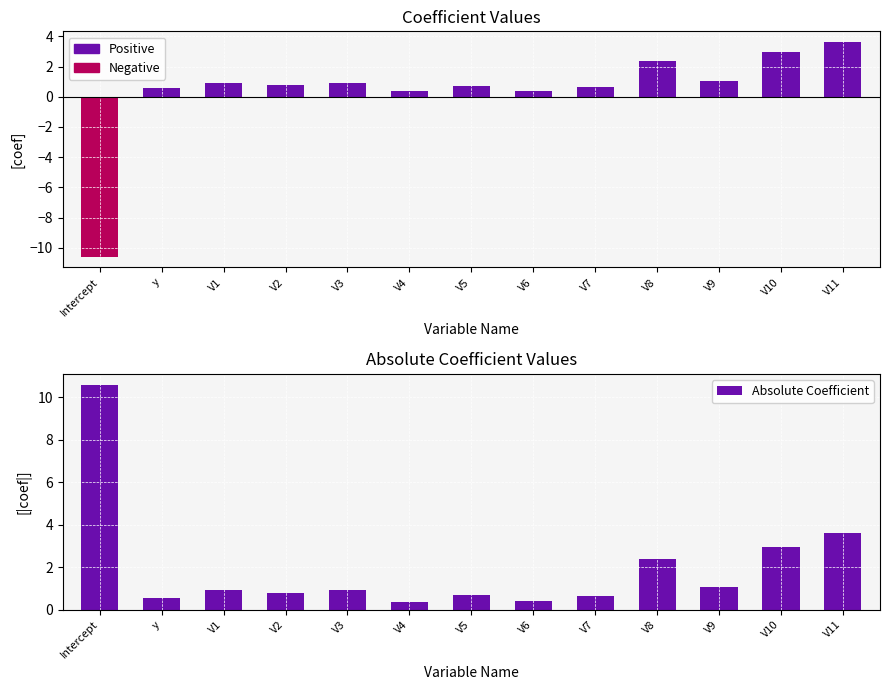

How many bars are there in total?

13